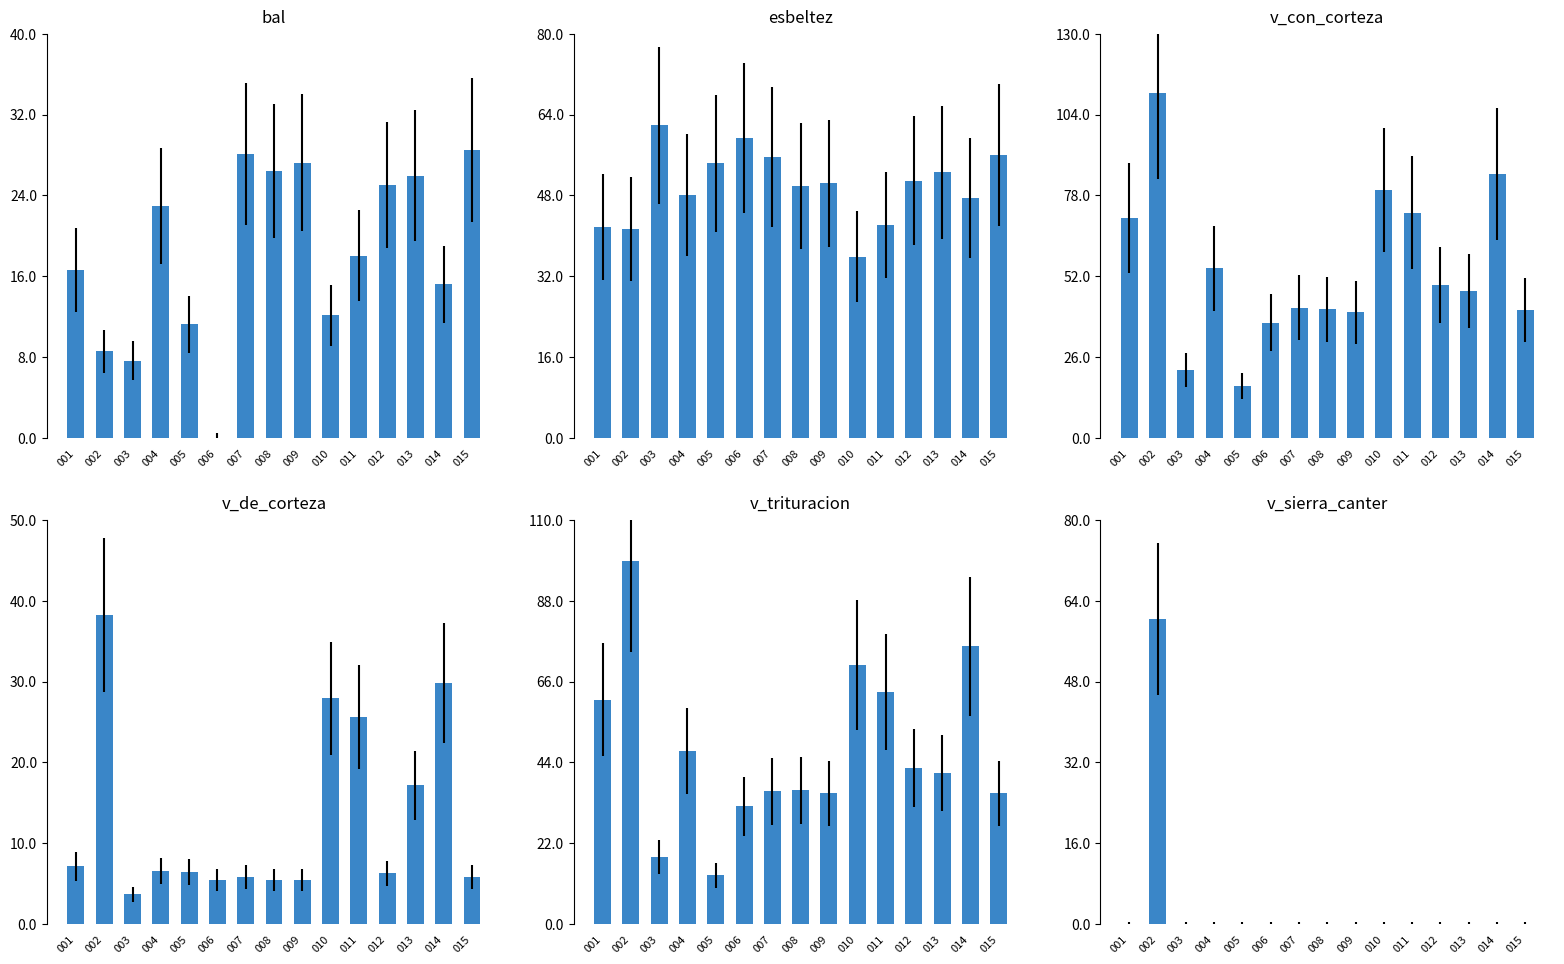

At which label is v_trituracion closest to 55?

001